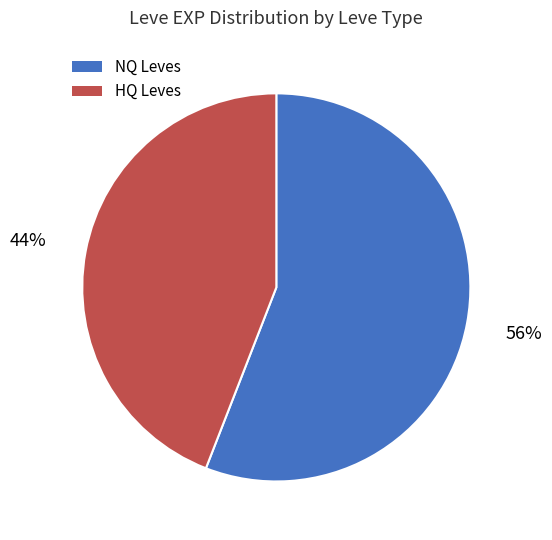

Does any single category account for the majority?

Yes